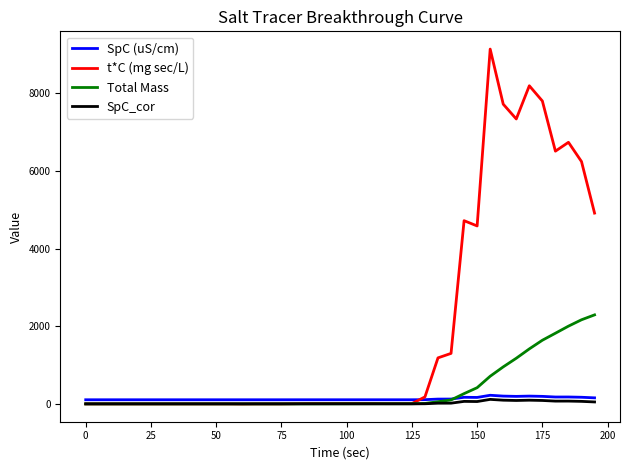

Which series has the largest total across all categories?

t*C (mg sec/L)